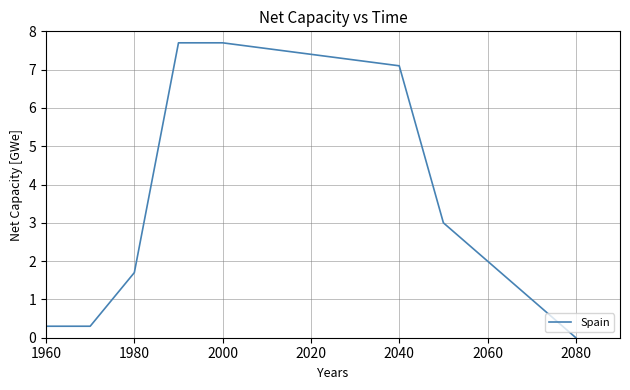

What is the difference between the maximum and minimum values?

7.7